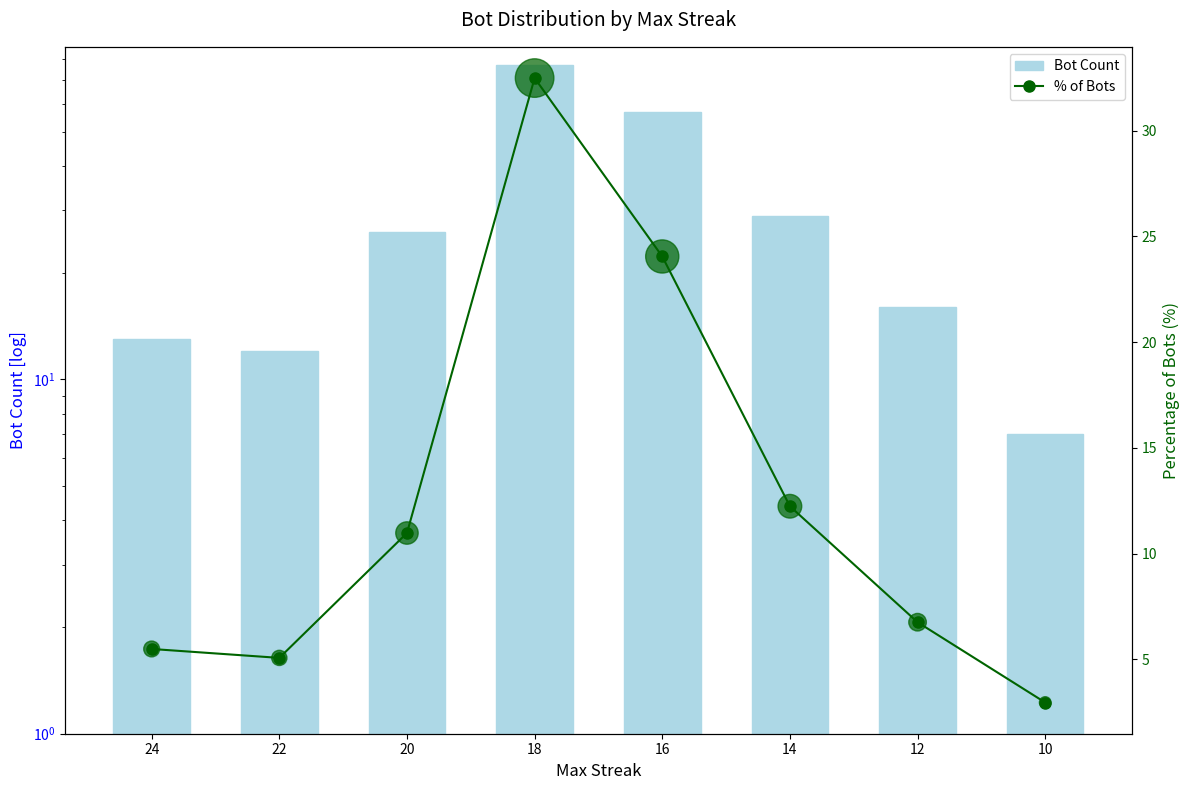

At which category is the sum across all series the highest?

18